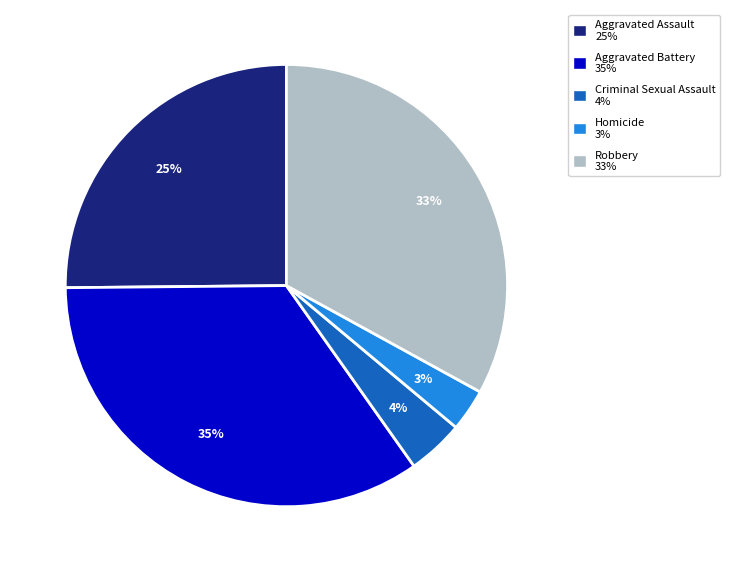

Does Homicide account for over 50% of the chart?

No